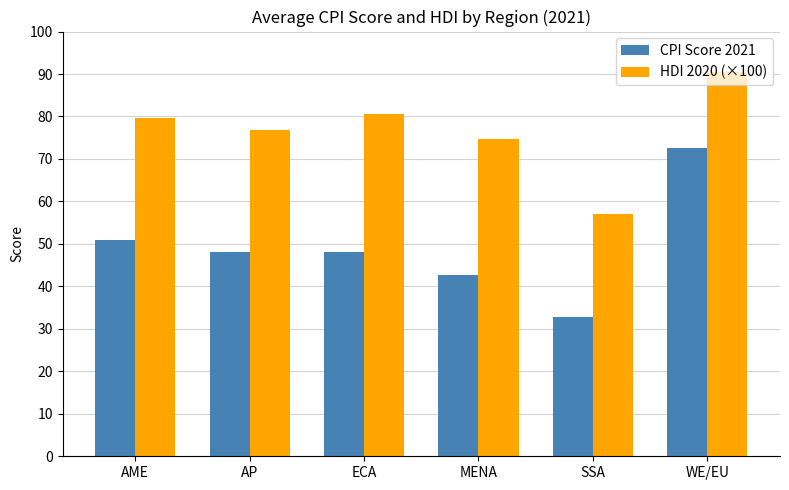

What value does the HDI 2020 (×100) series have at AP?

76.9